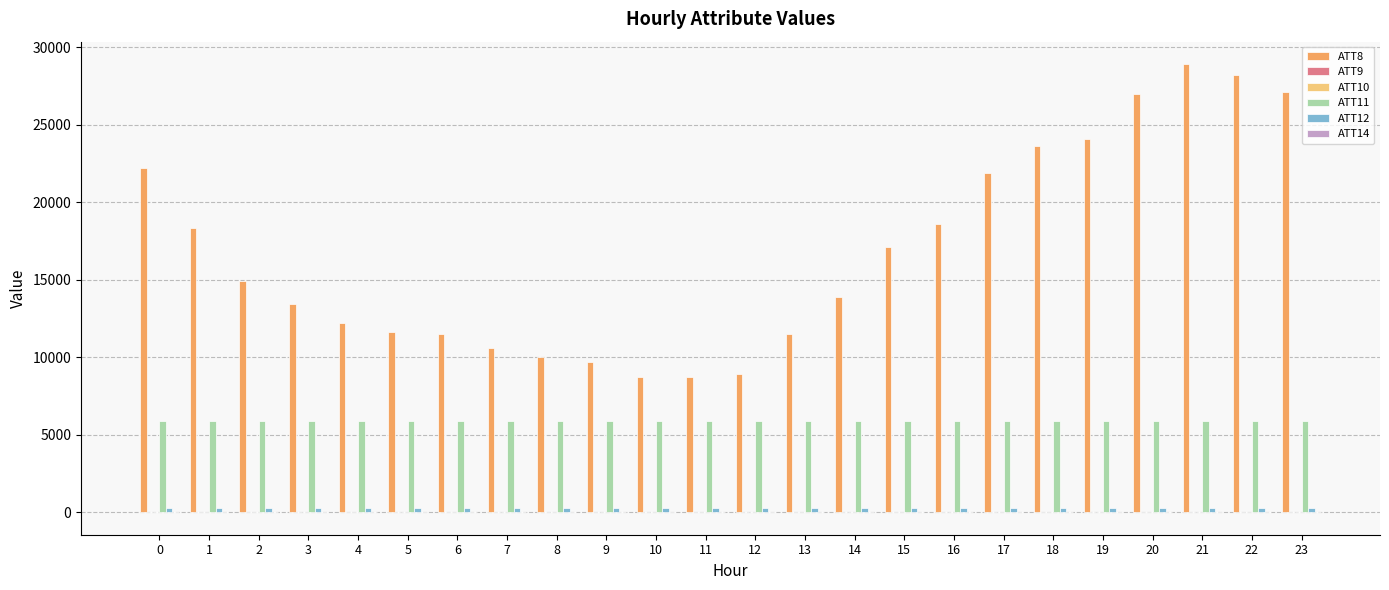

Which series has the largest total across all categories?

ATT8